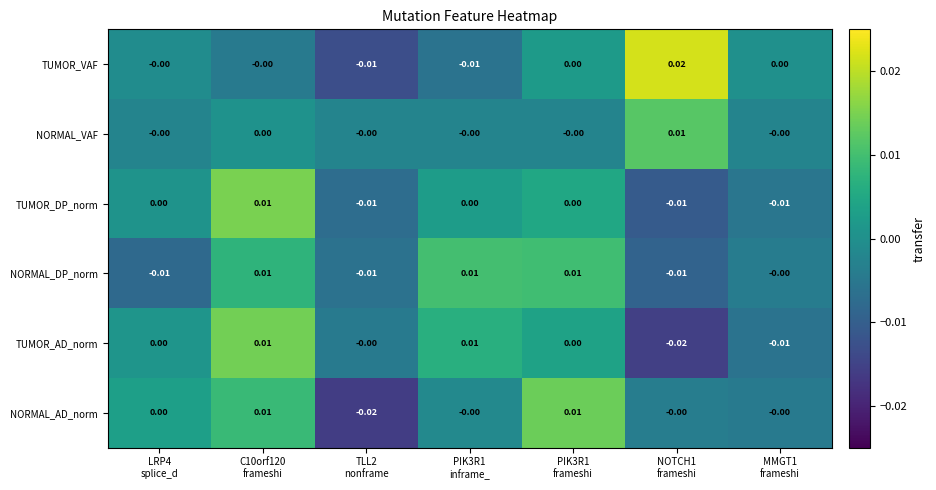

How many values in the NORMAL_DP_norm series are below 0?

3